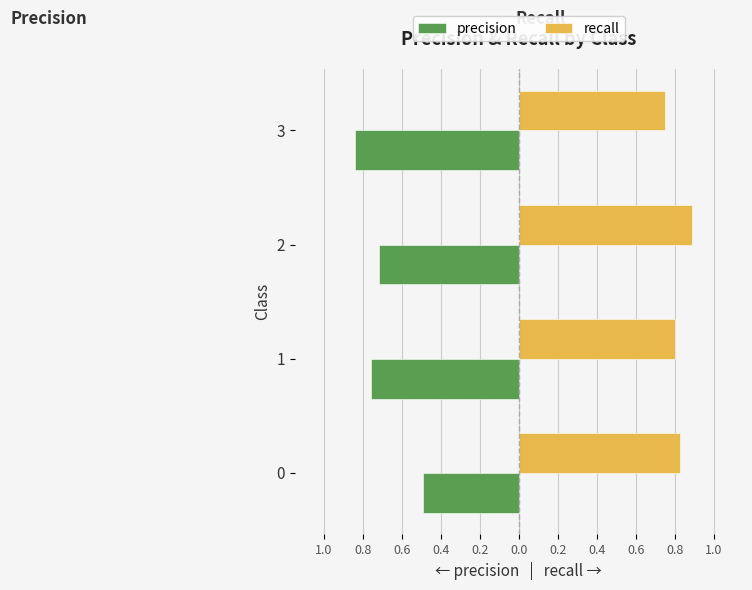

What are all the series names shown in the legend?

precision, recall